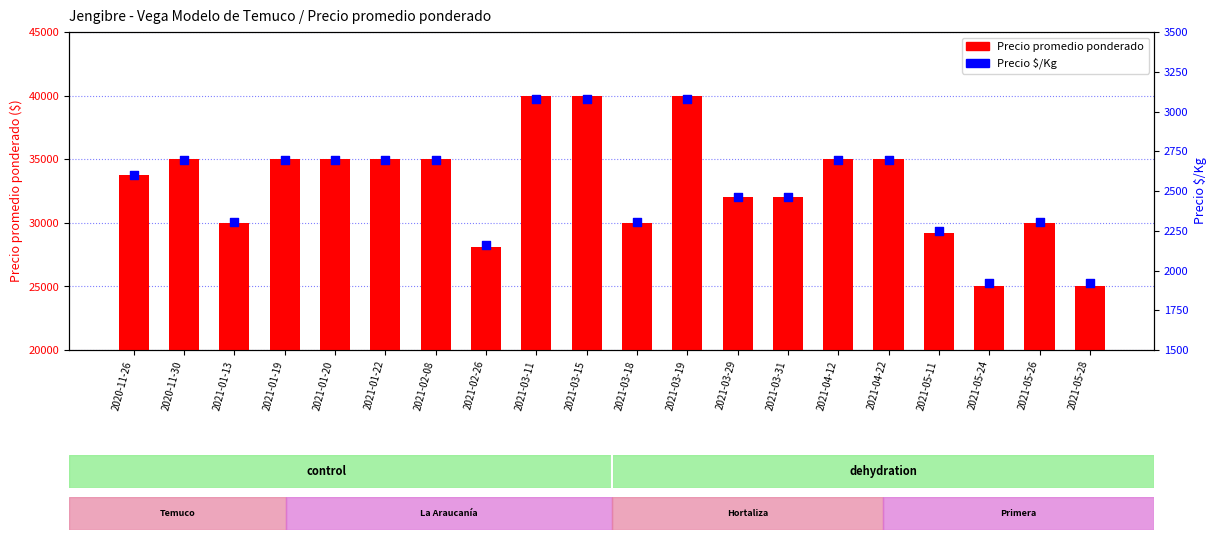

What are all the series names shown in the legend?

Precio promedio ponderado, Precio $/Kg